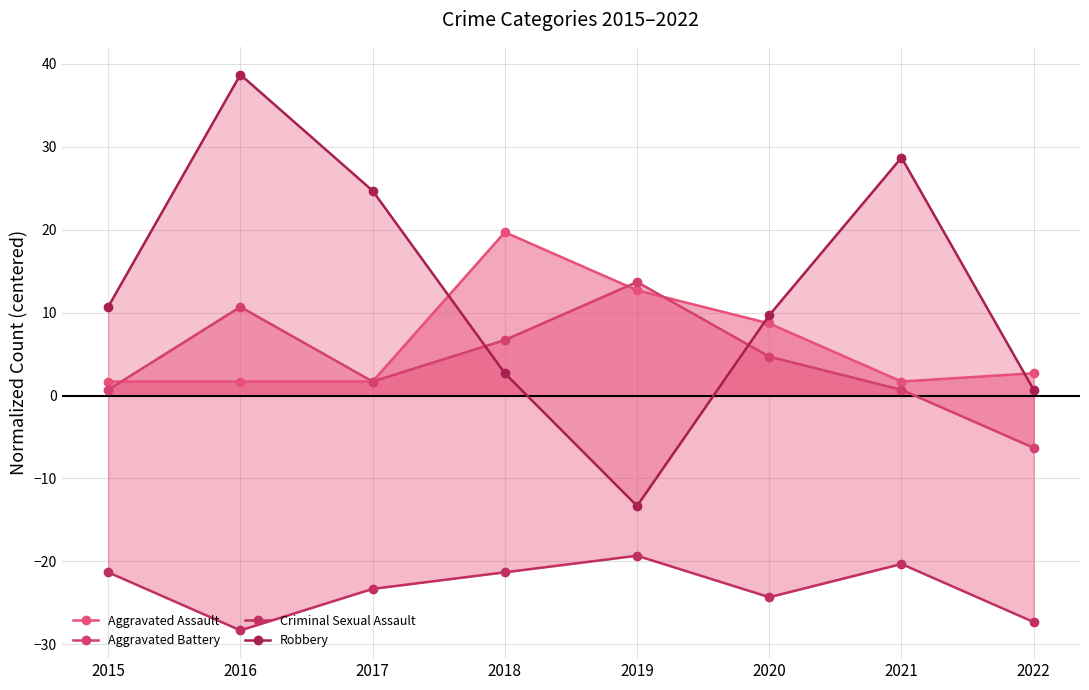

Which series has the largest total across all categories?

Robbery